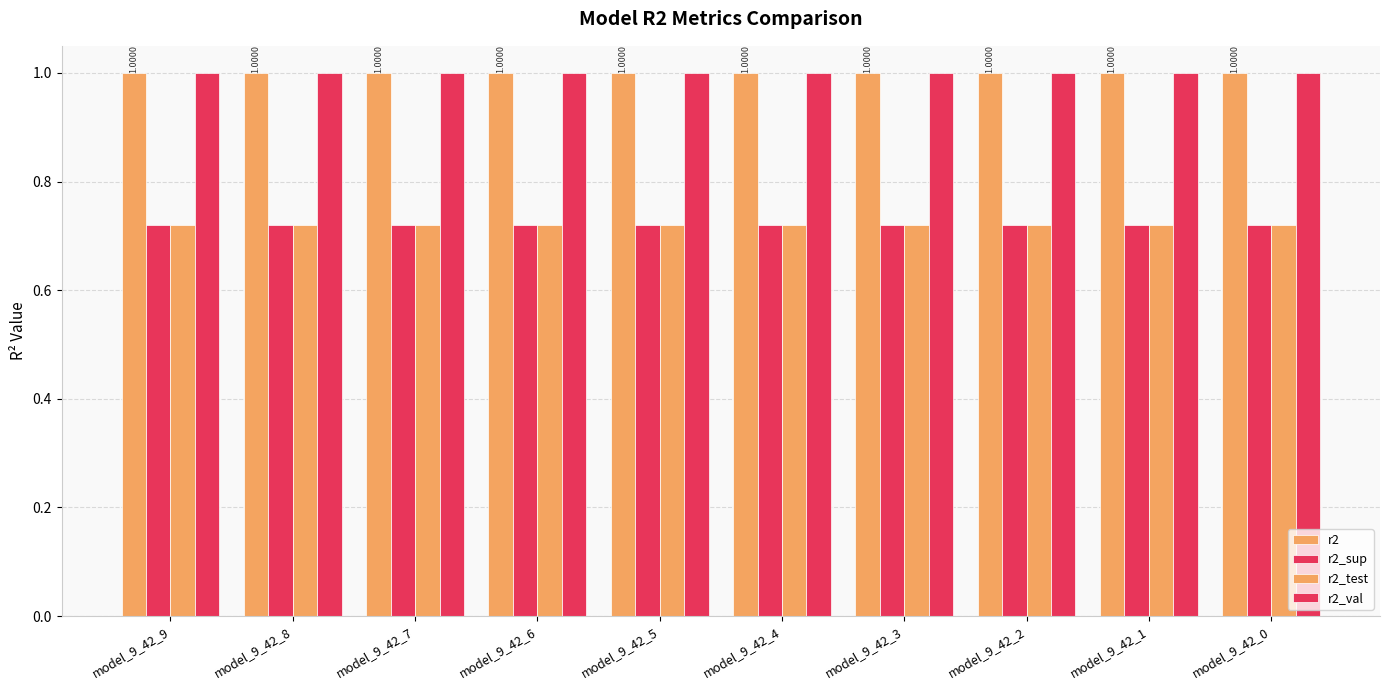

What is the value of the r2 bar at the 5th from the left?

1.0